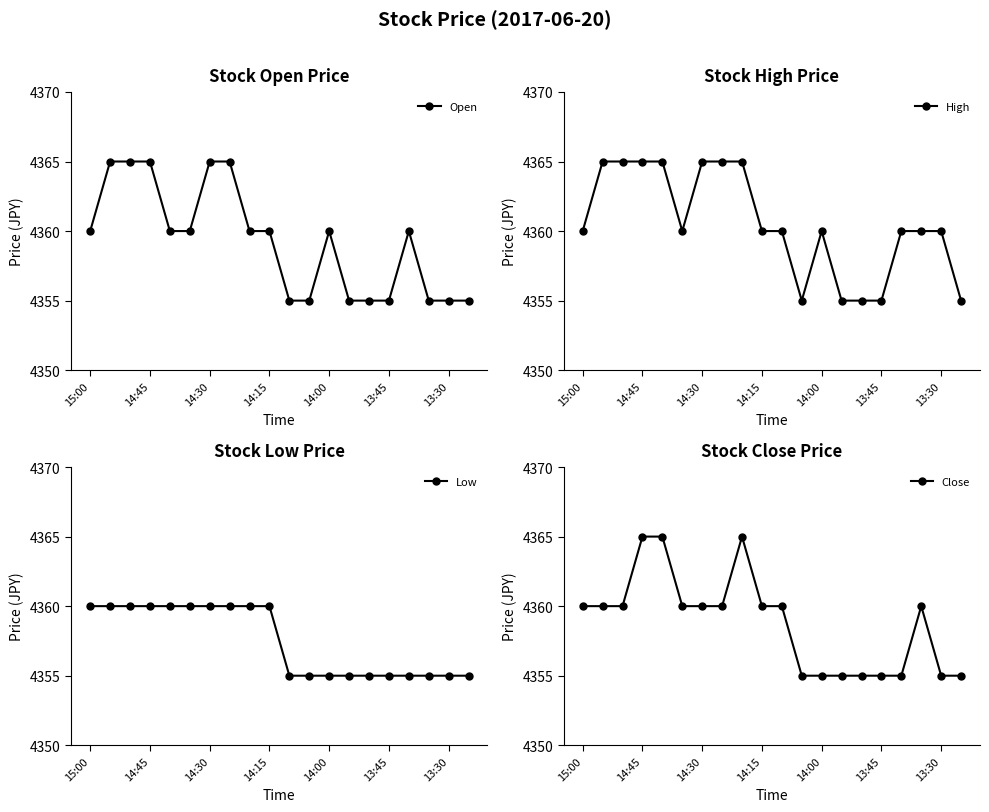

Is it true that Open equals 4355 at 13?

True